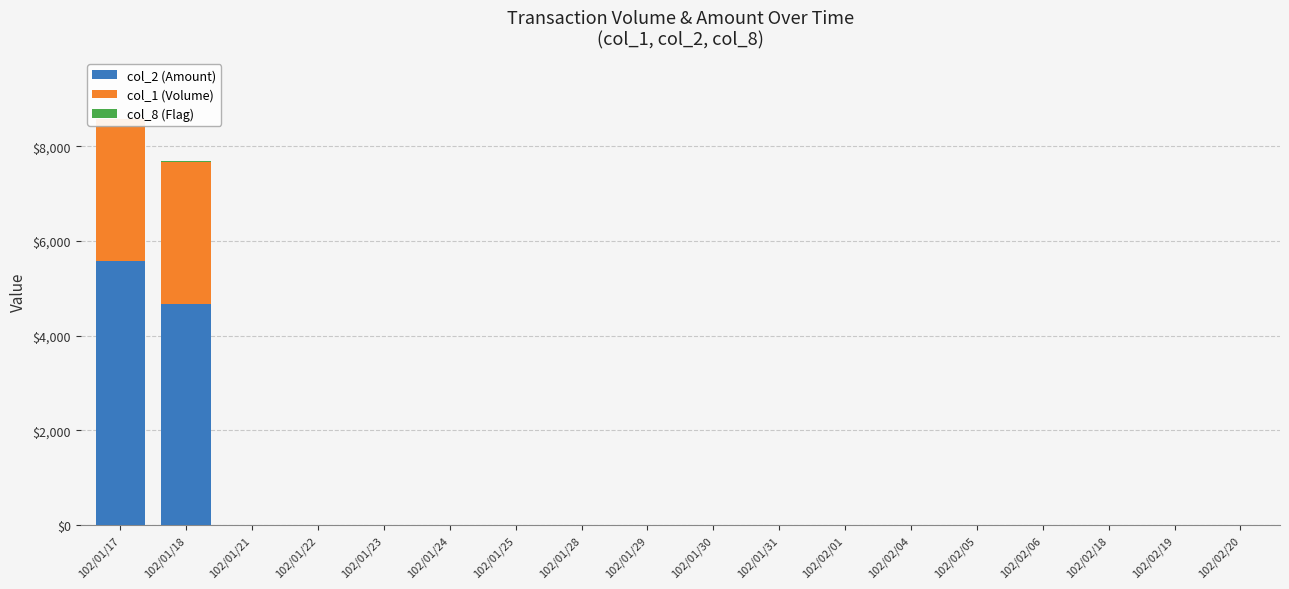

What is the label of the 17th bar from the left?

102/02/19